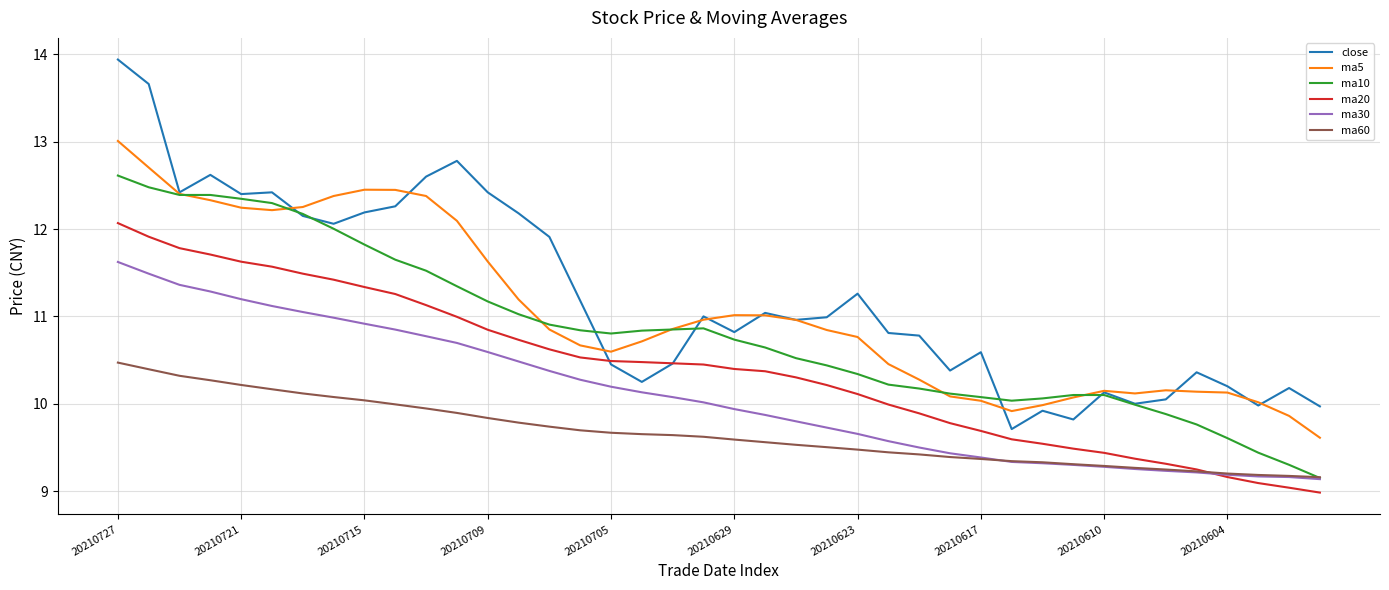

What is the maximum value for ma5?

13.0